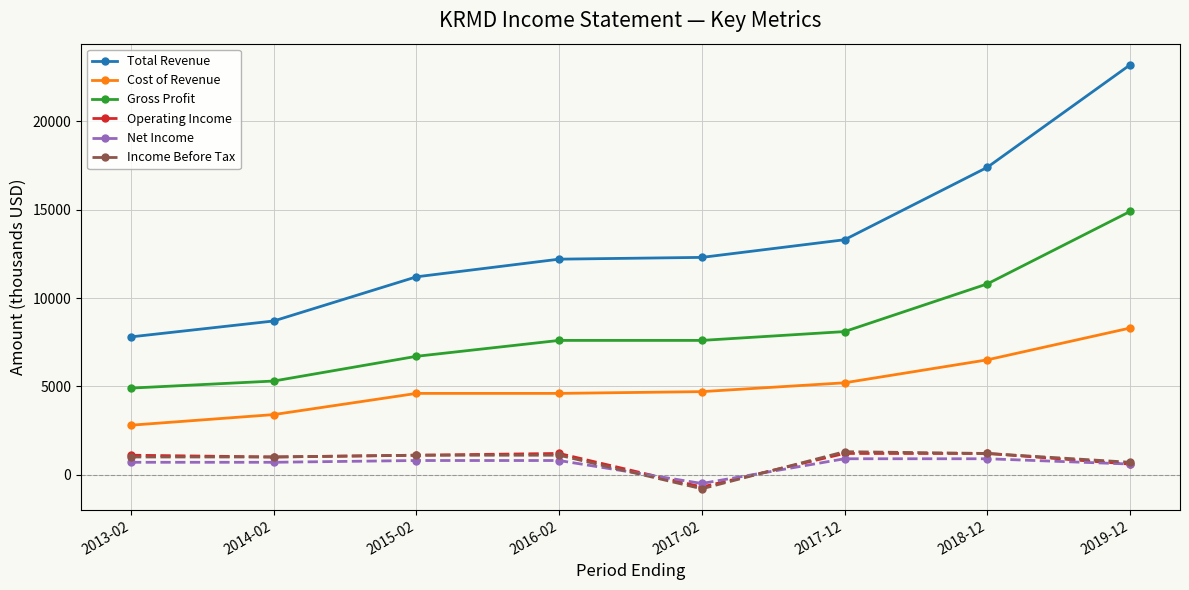

How many data points in Total Revenue are less than 12300?

4